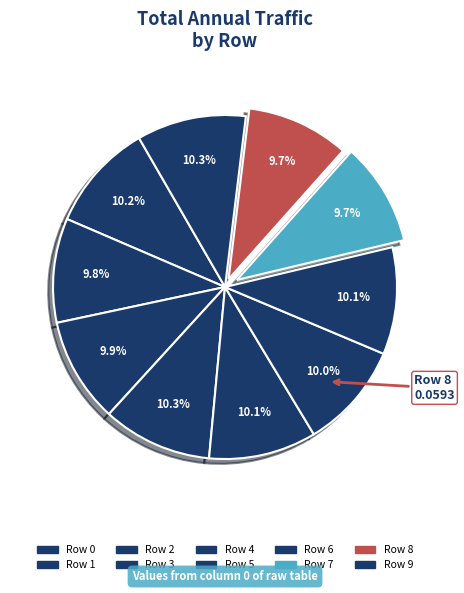

The Row 8 slice represents 10% of the pie. True or false?

True